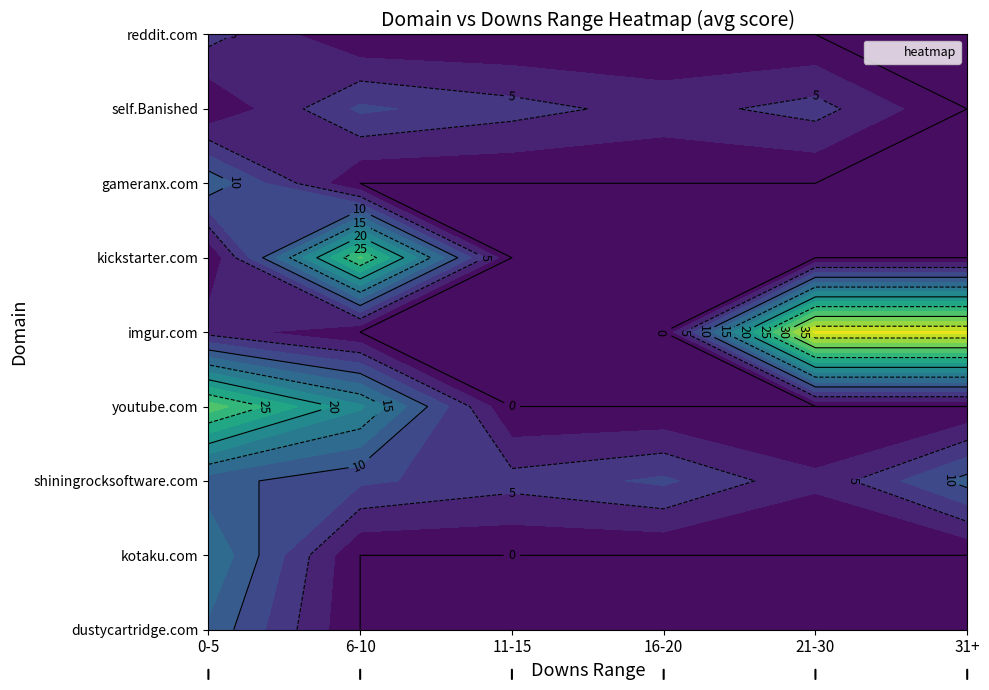

What is the greatest value displayed?

38